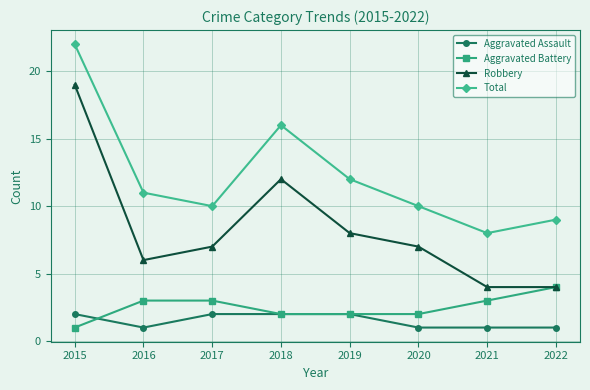

At which label does Total reach its peak?

2015